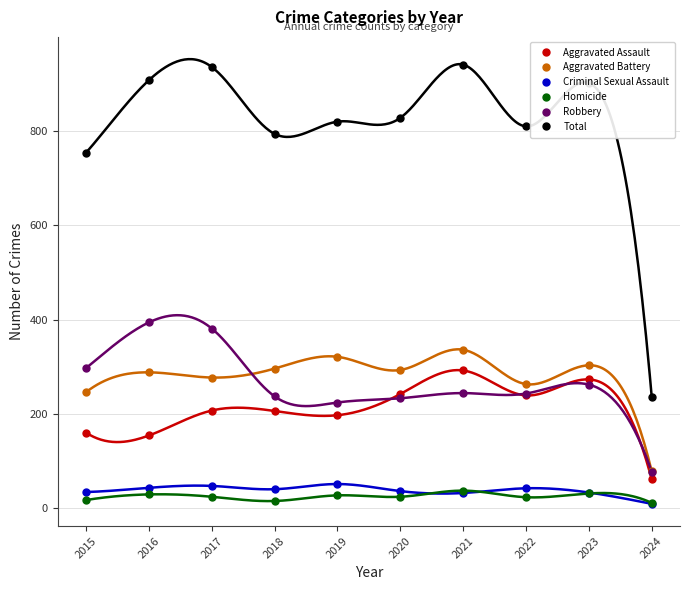

At how many categories does at least one series exceed 493?

9